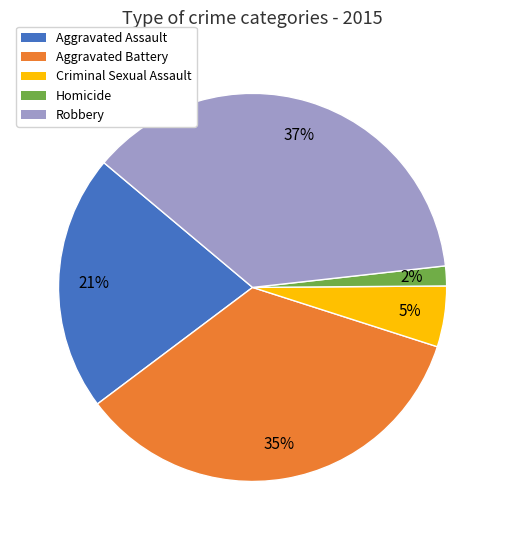

To the nearest percent, what percentage of the pie is Robbery?

37%